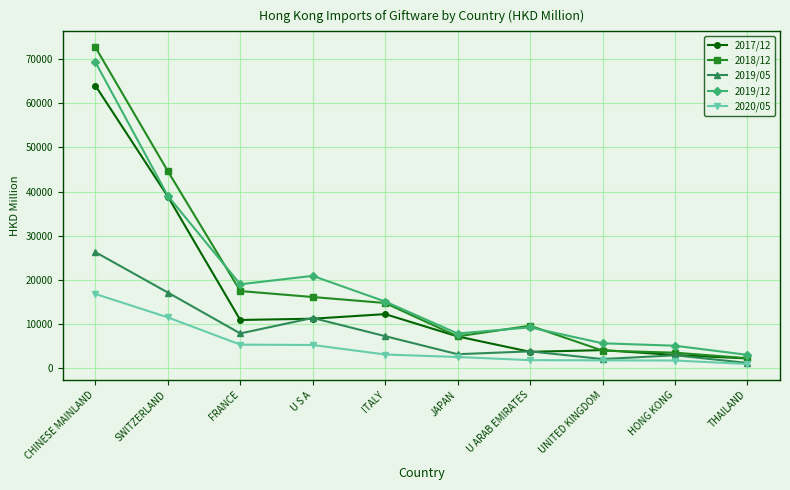

The 2019/12 series shows 5089.1 at HONG KONG. True or false?

True